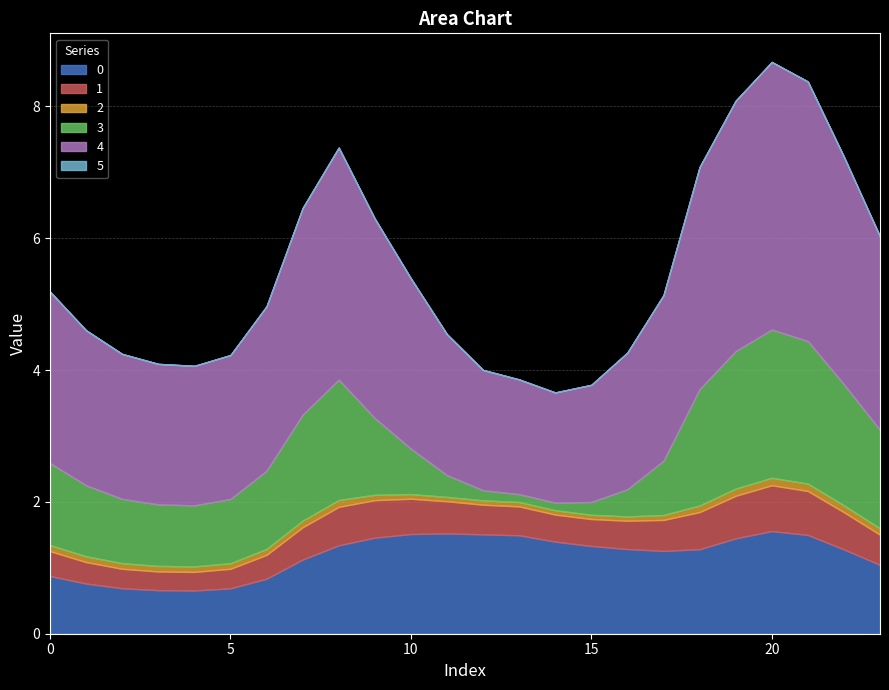

List the labels in order of 4 value, smallest first.

14, 13, 15, 12, 16, 4, 3, 11, 5, 2, 1, 6, 17, 10, 0, 23, 9, 7, 18, 22, 8, 19, 21, 20